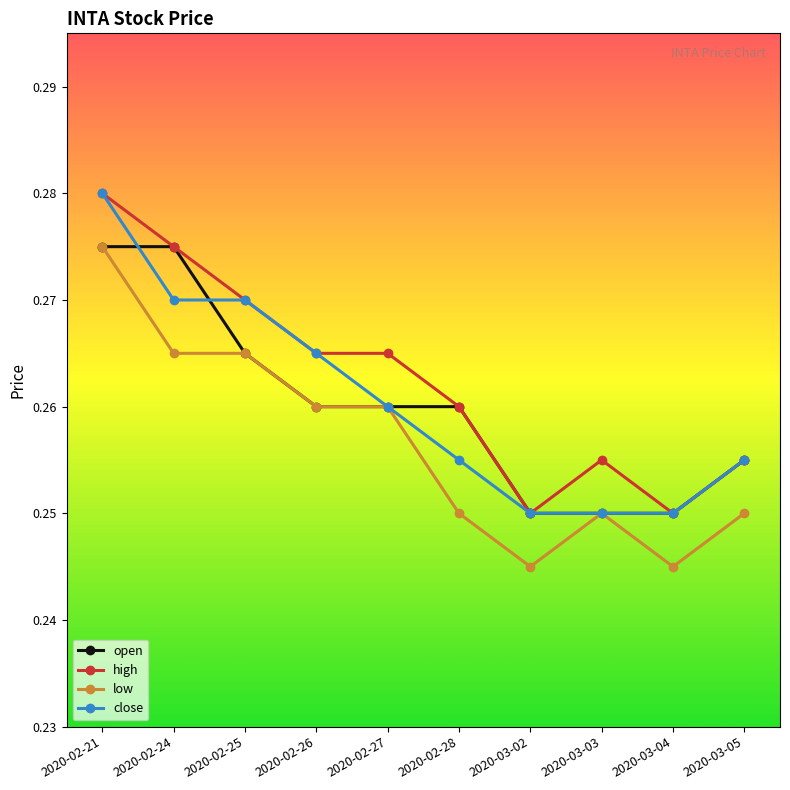

What is the label of the 1st point from the left?

2020-02-21